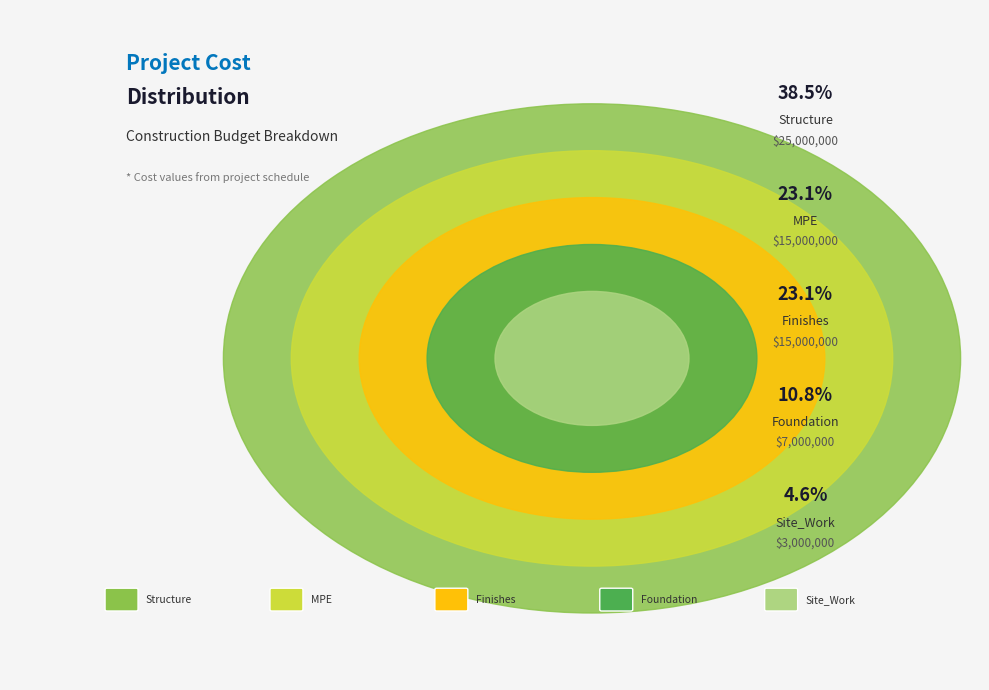

Between Foundation and MPE, which is larger?

MPE